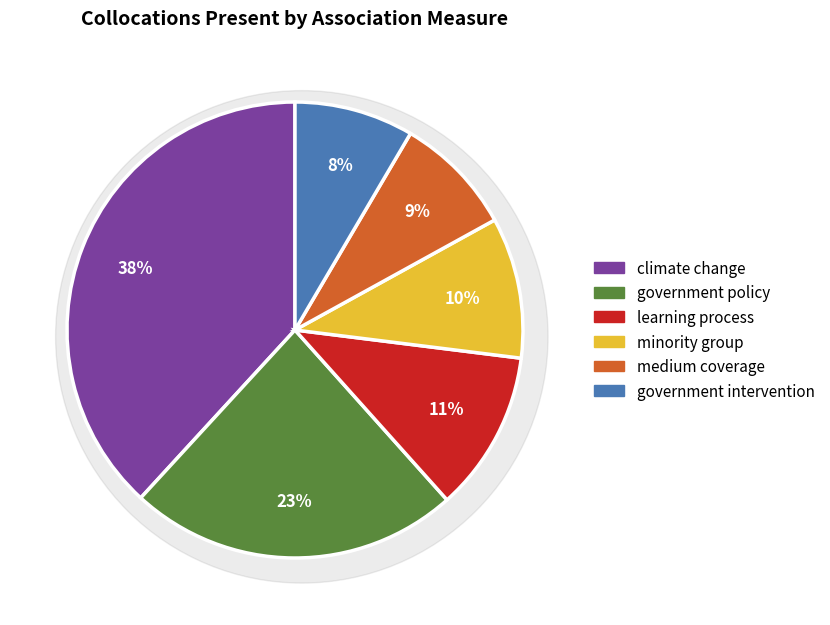

Does medium coverage account for over 50% of the chart?

No